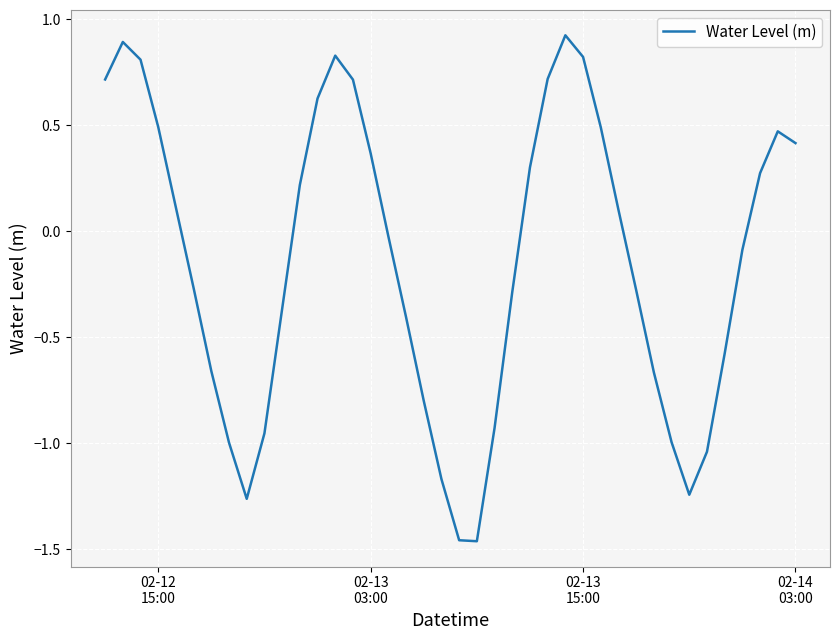

What is the maximum value shown in the chart?

0.9